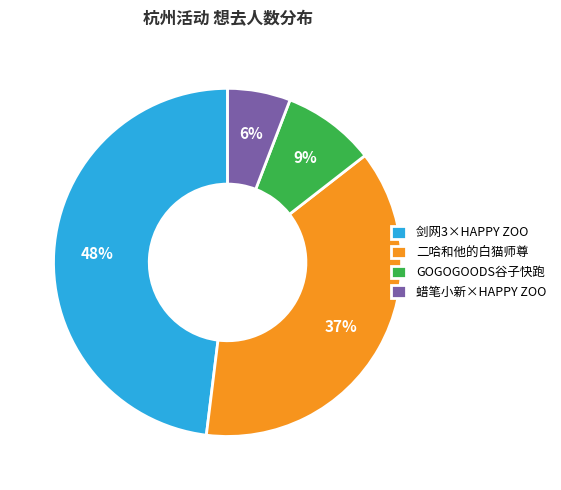

The 二哈和他的白猫师尊 slice represents 37% of the pie. True or false?

True